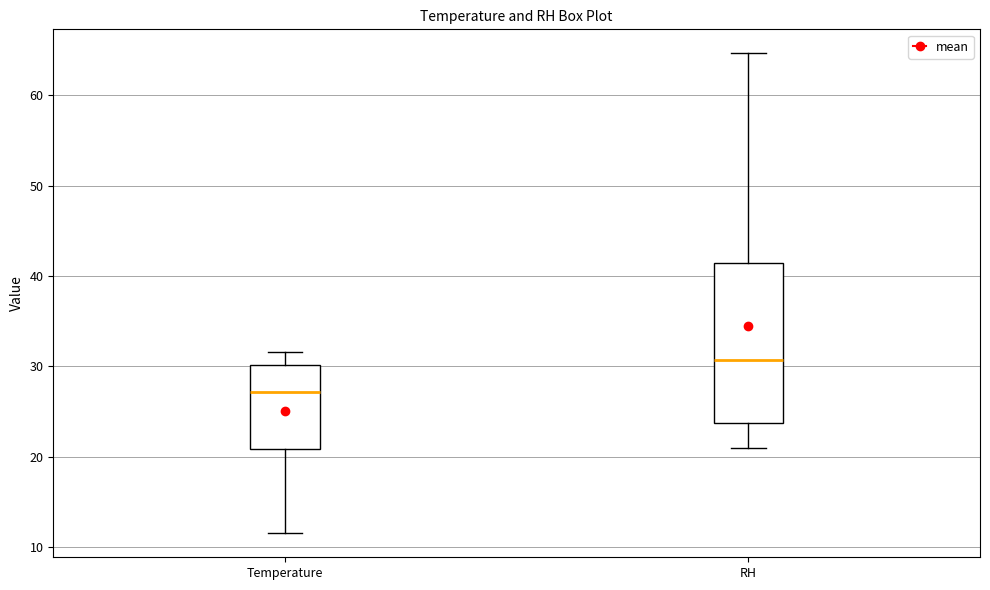

Where is the upper edge of the box for RH on the y-axis? The values are not printed on the chart, so give them approximately, as read against the axis.

41